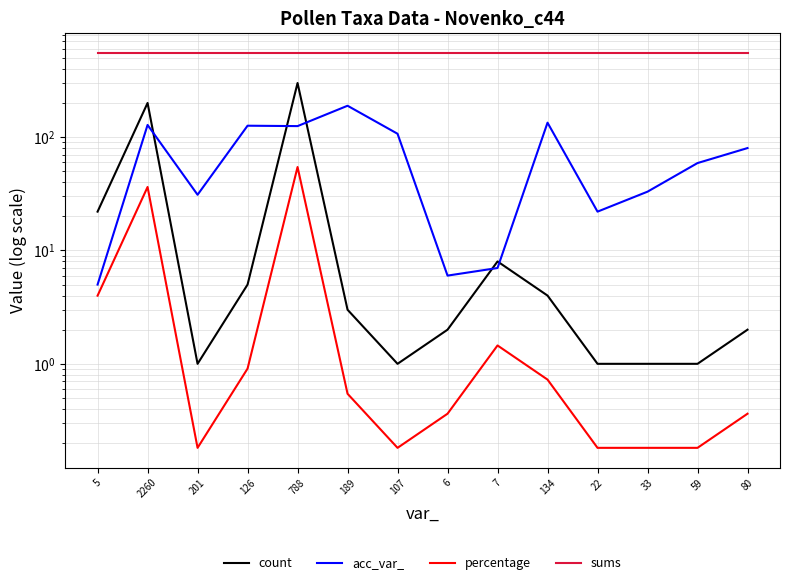

How many lines are shown in the chart?

4